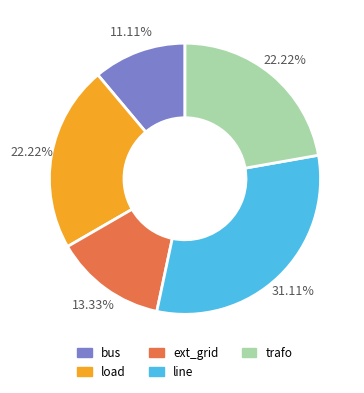

Is there a majority slice in this chart?

No